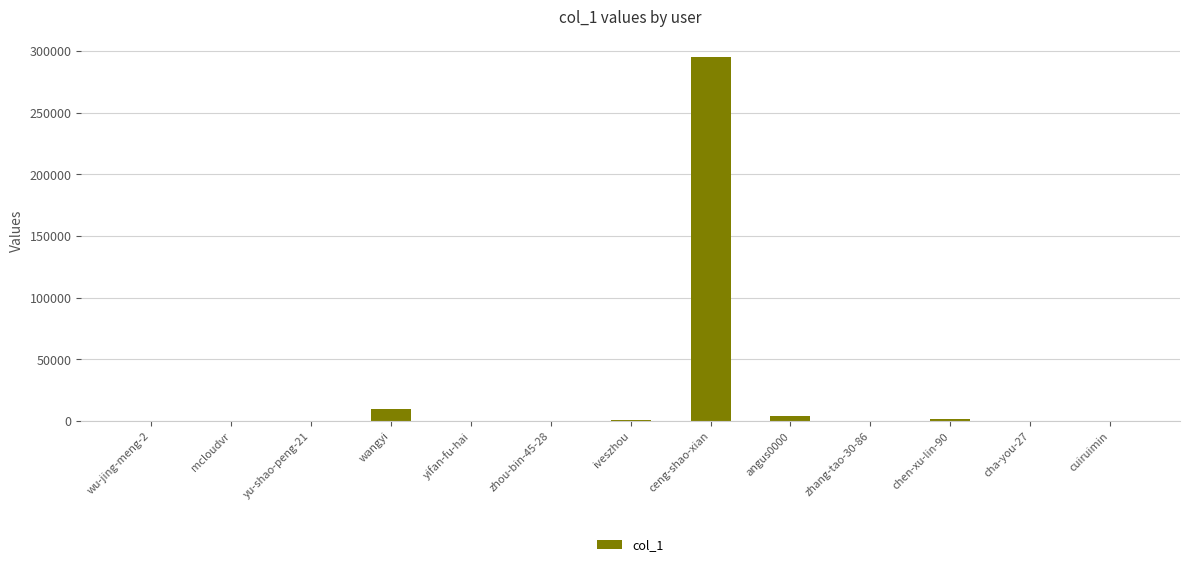

What is the change in value from yu-shao-peng-21 to iveszhou?

+308